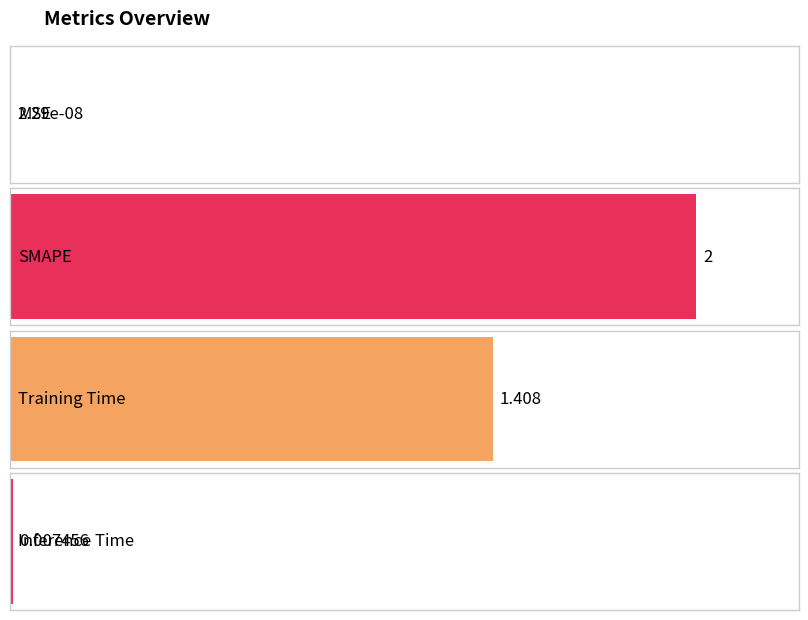

What value does the data have at Training Time?

1.4